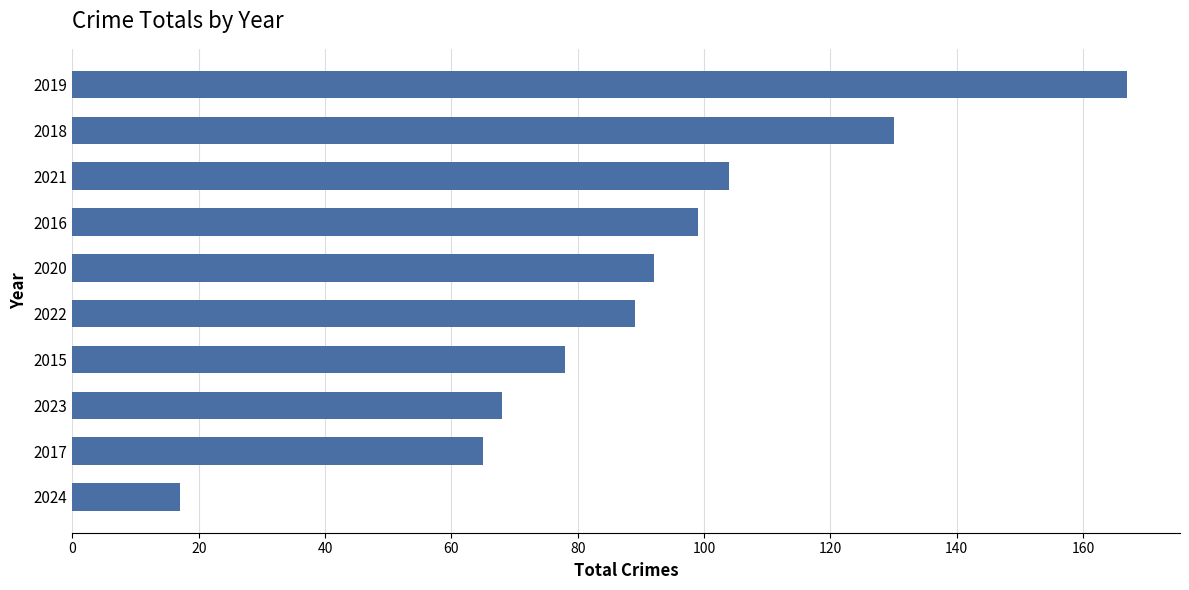

Which category has the highest value across all series?

2019